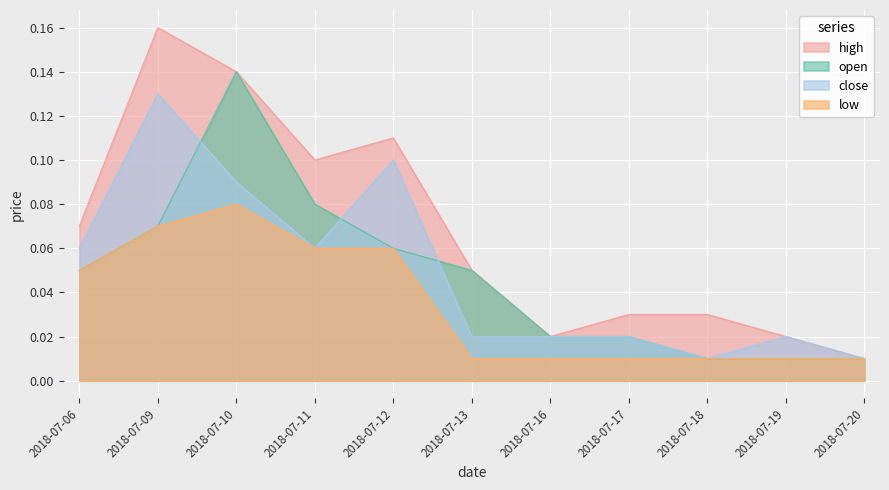

Which series has the largest total across all categories?

high